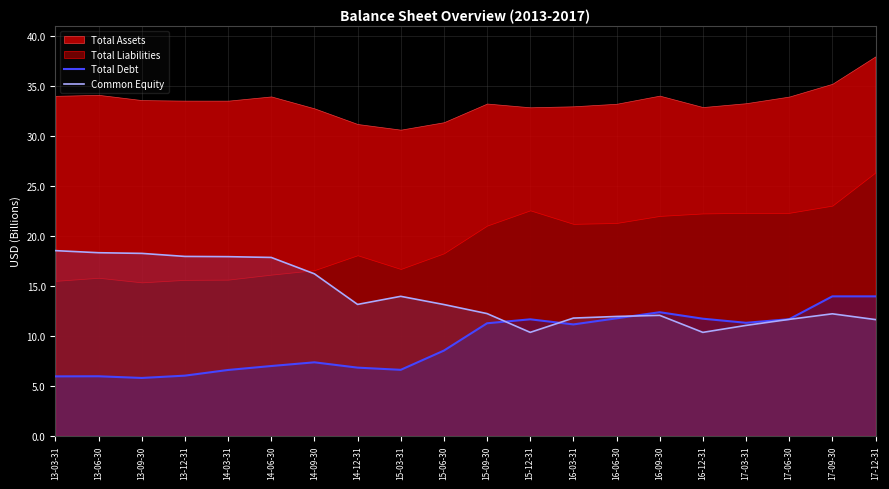

The value of Common Equity at 17-09-30 is 20.9. True or false?

False